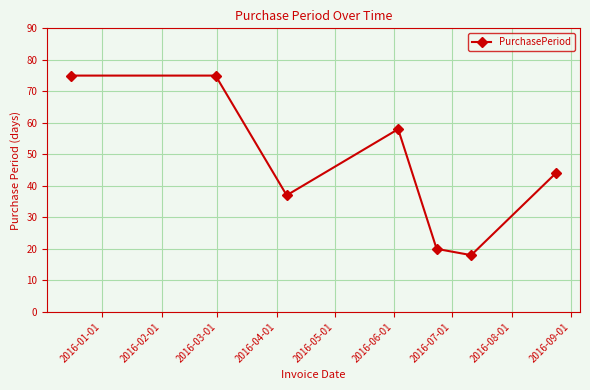

How many points are lower than both their immediate neighbors (excluding endpoints)?

2